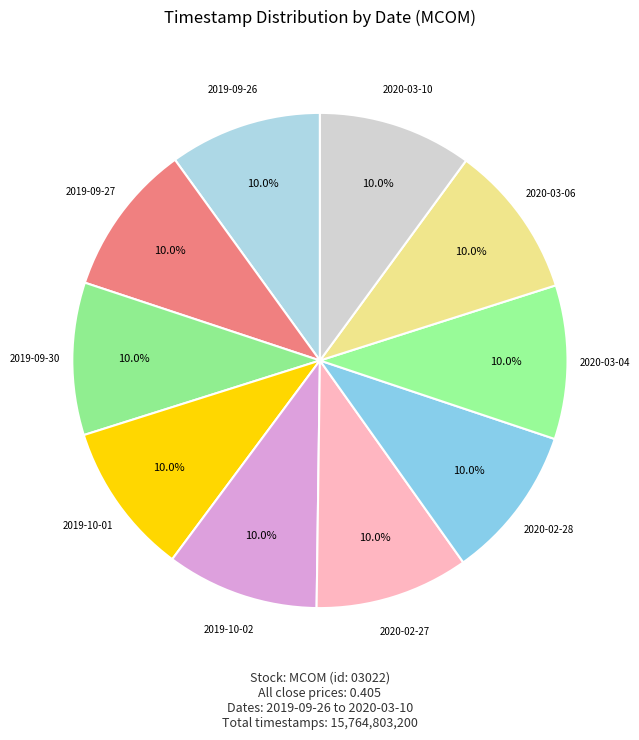

Do 2020-03-10 and 2019-10-02 together represent more than half of the pie?

No